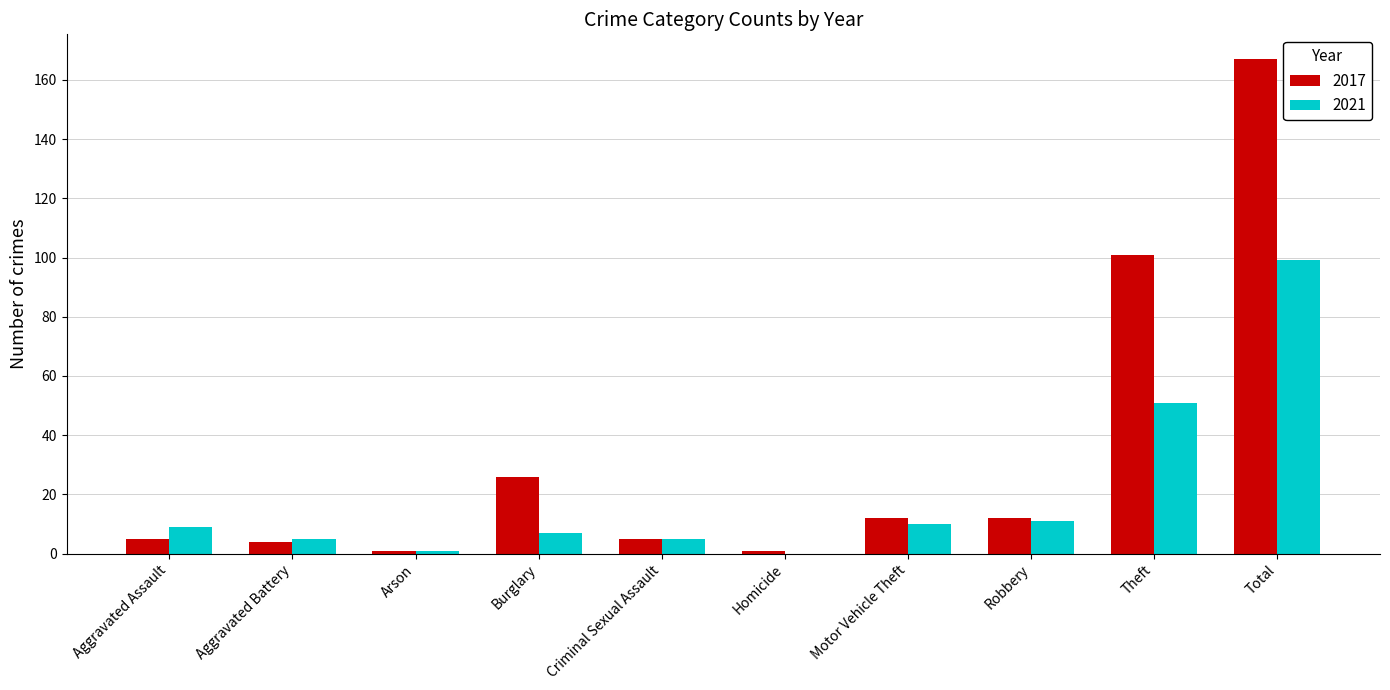

At which category is the sum across all series the highest?

Total